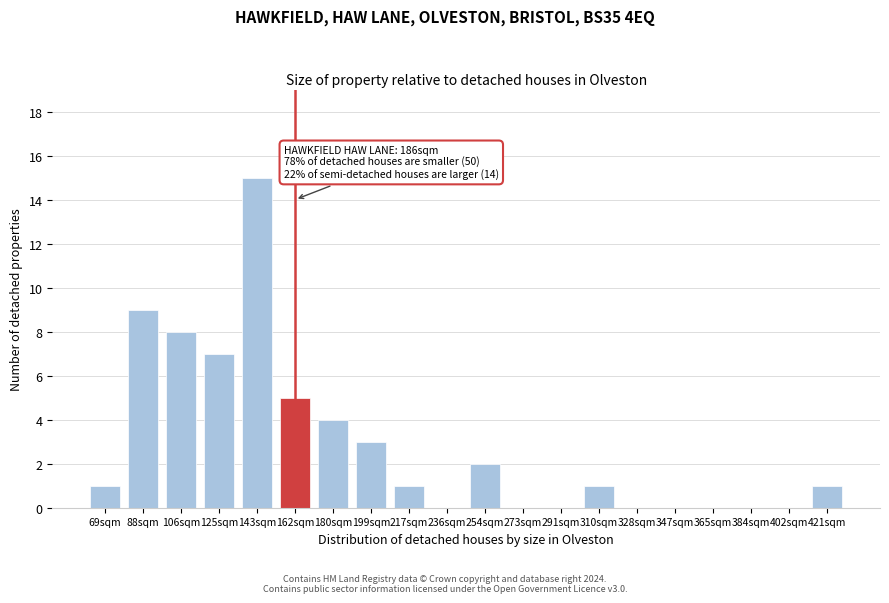

Reading left to right, list all the values displayed in this chart.

69sqm=1	88sqm=9	106sqm=8	125sqm=7	143sqm=15	162sqm=5	180sqm=4	199sqm=3	217sqm=1	236sqm=0	254sqm=2	273sqm=0	291sqm=0	310sqm=1	328sqm=0	347sqm=0	365sqm=0	384sqm=0	402sqm=0	421sqm=1